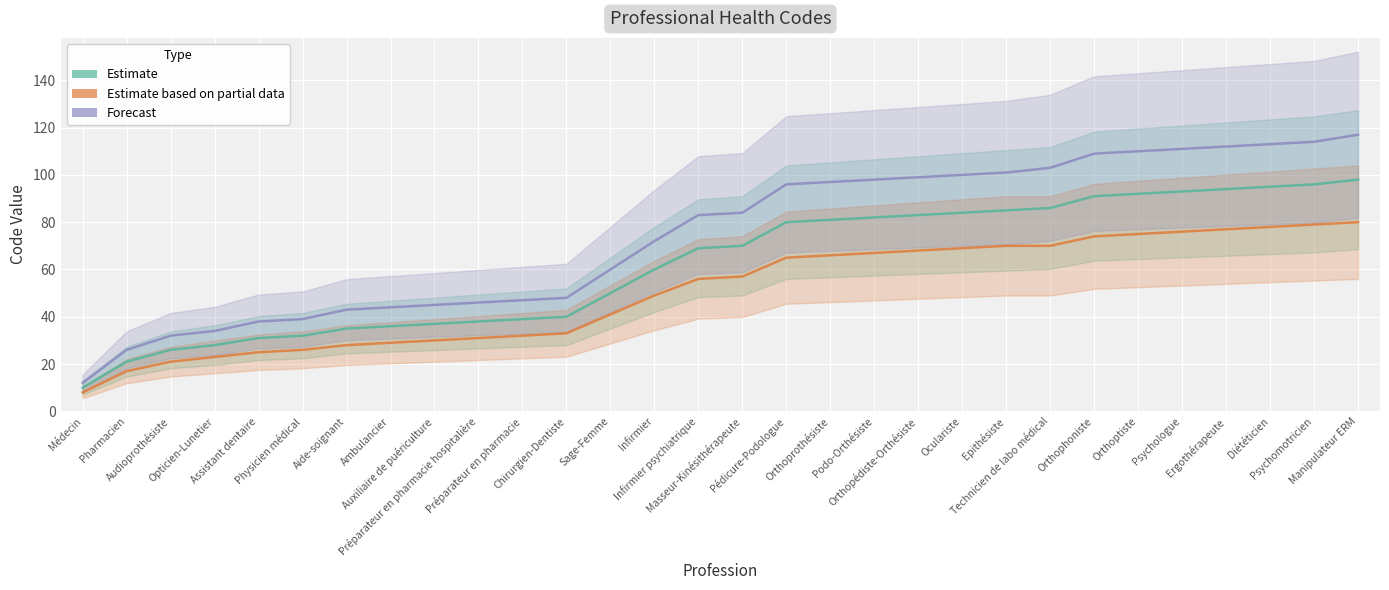

What position from the left is Préparateur en pharmacie?

11